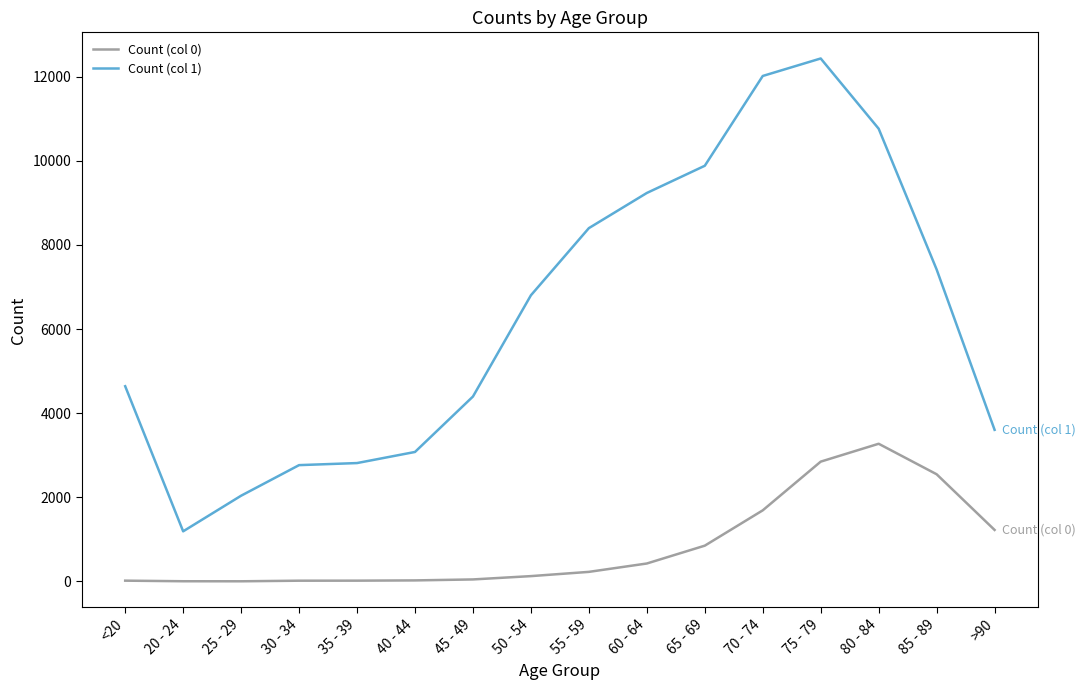

What is the total value across all series at 70 - 74?

13708